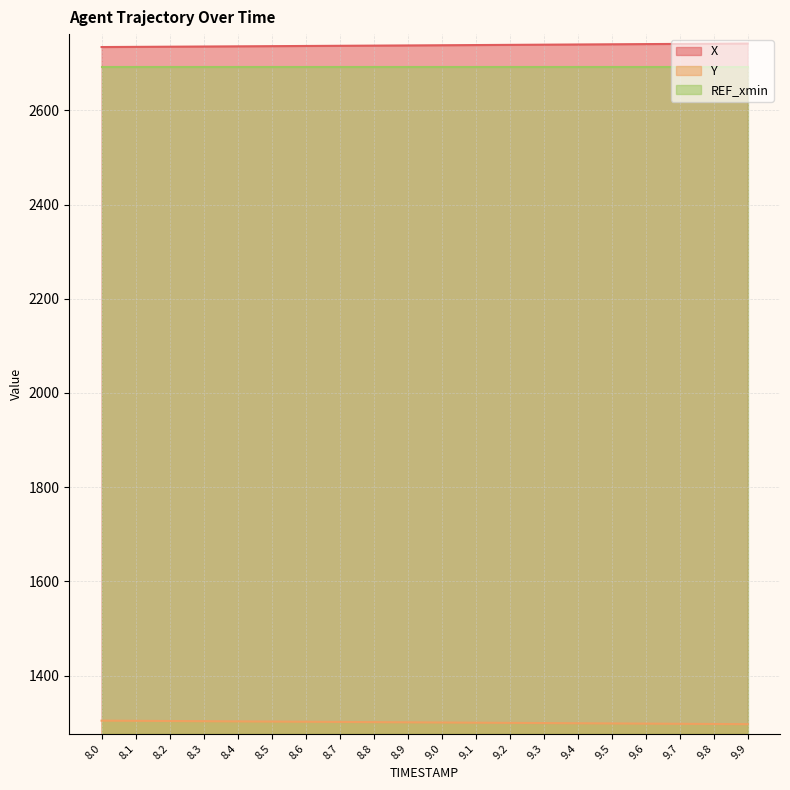

Does the chart display data point markers on the line(s)?

No